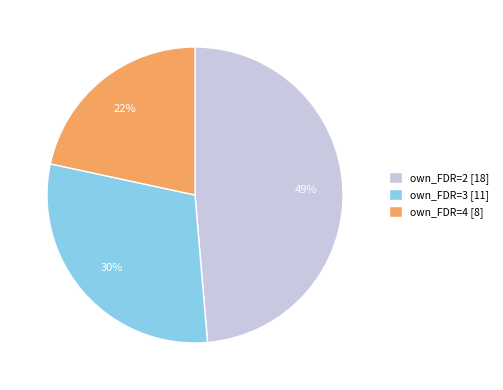

Count the number of slices in the pie.

3